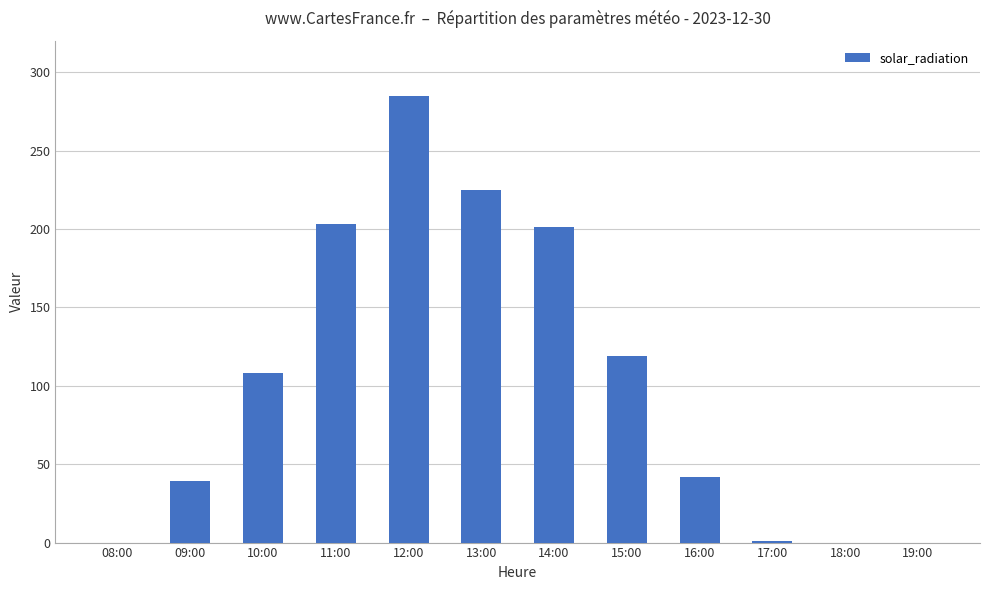

Which has a higher value, 18:00 or 11:00?

11:00